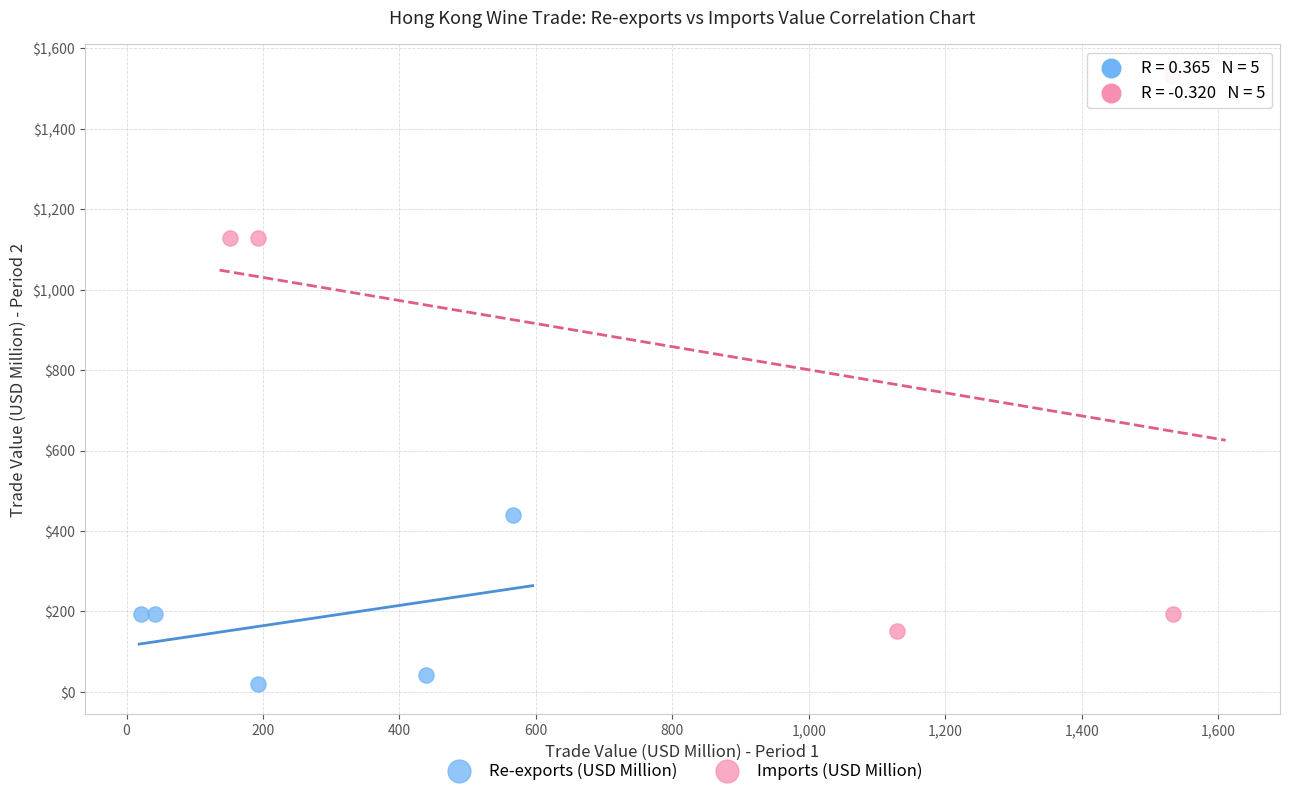

Which series has the widest spread of Y values?

Imports (USD Million)